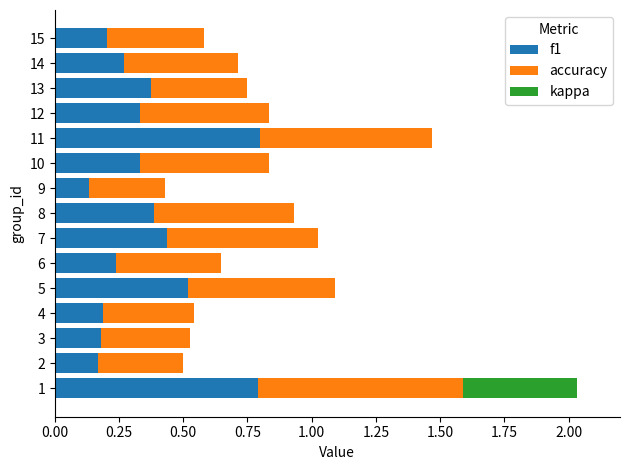

The f1 series shows 1.1 at 11. True or false?

False